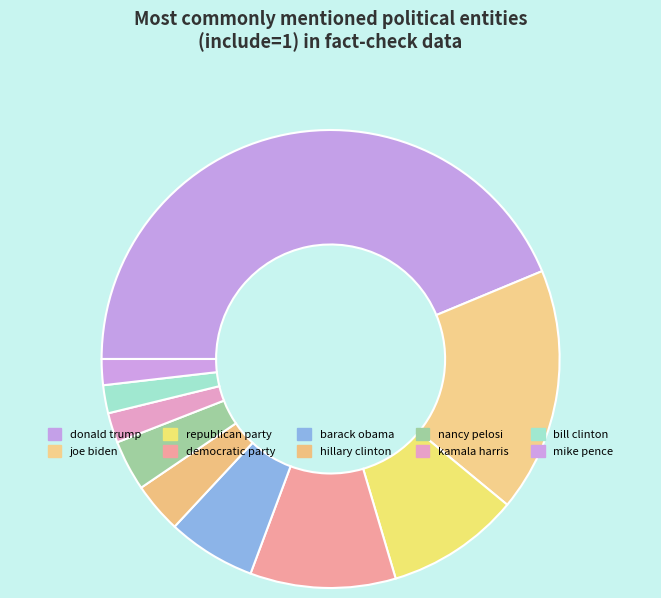

Does any single category account for the majority?

No